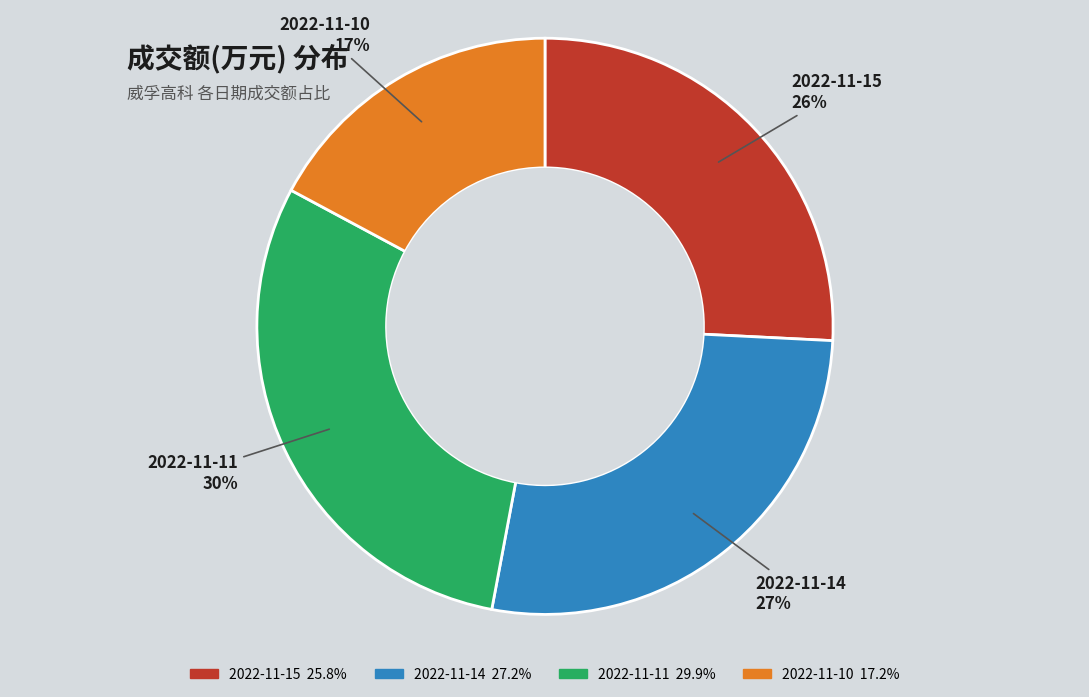

Does 2022-11-11 account for over 50% of the chart?

No